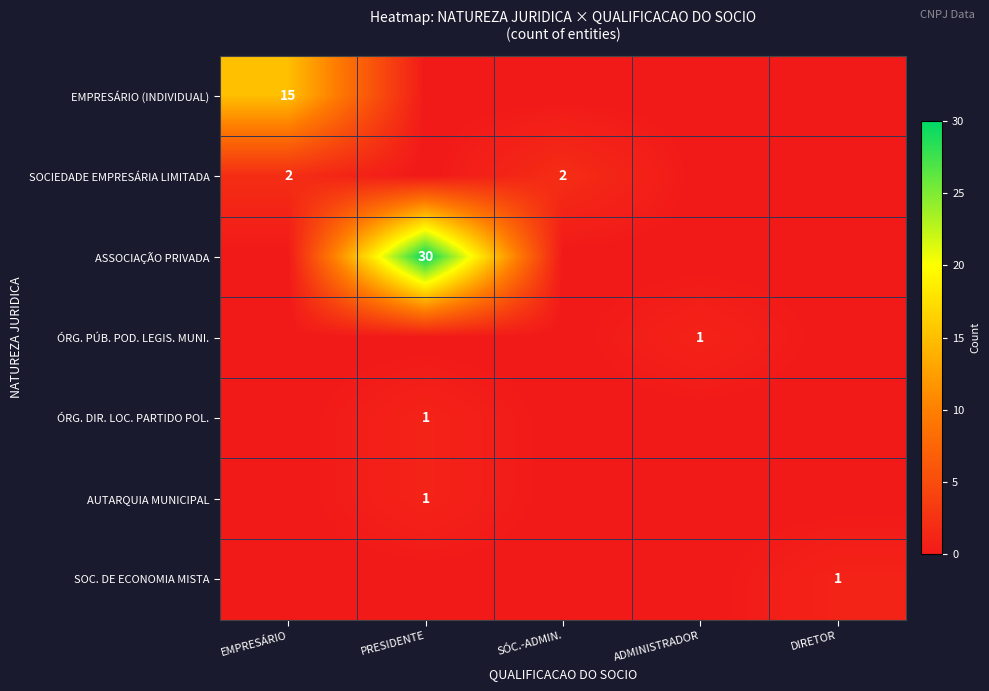

The EMPRESÁRIO (INDIVIDUAL) series shows 21 at EMPRESÁRIO. True or false?

False